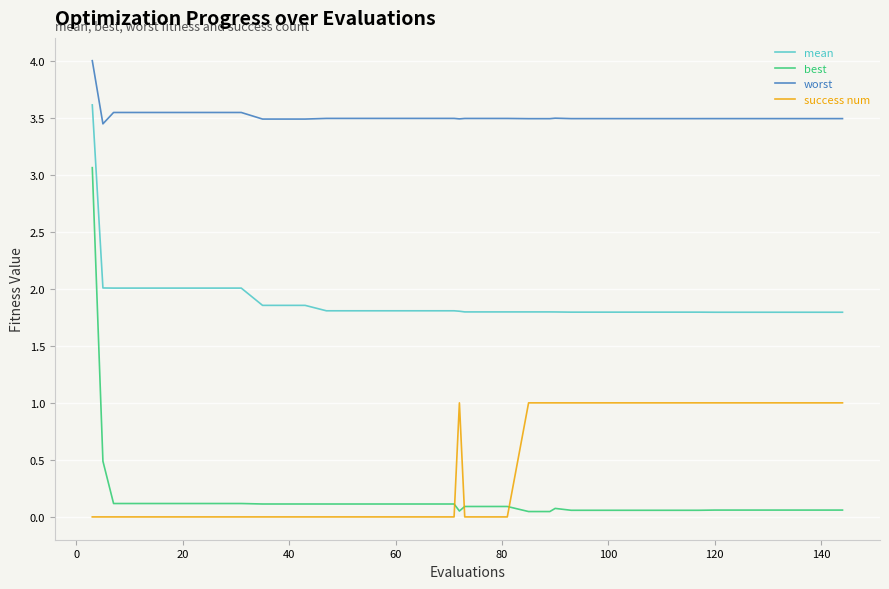

What is the difference between the maximum and minimum values in the worst series?

0.6